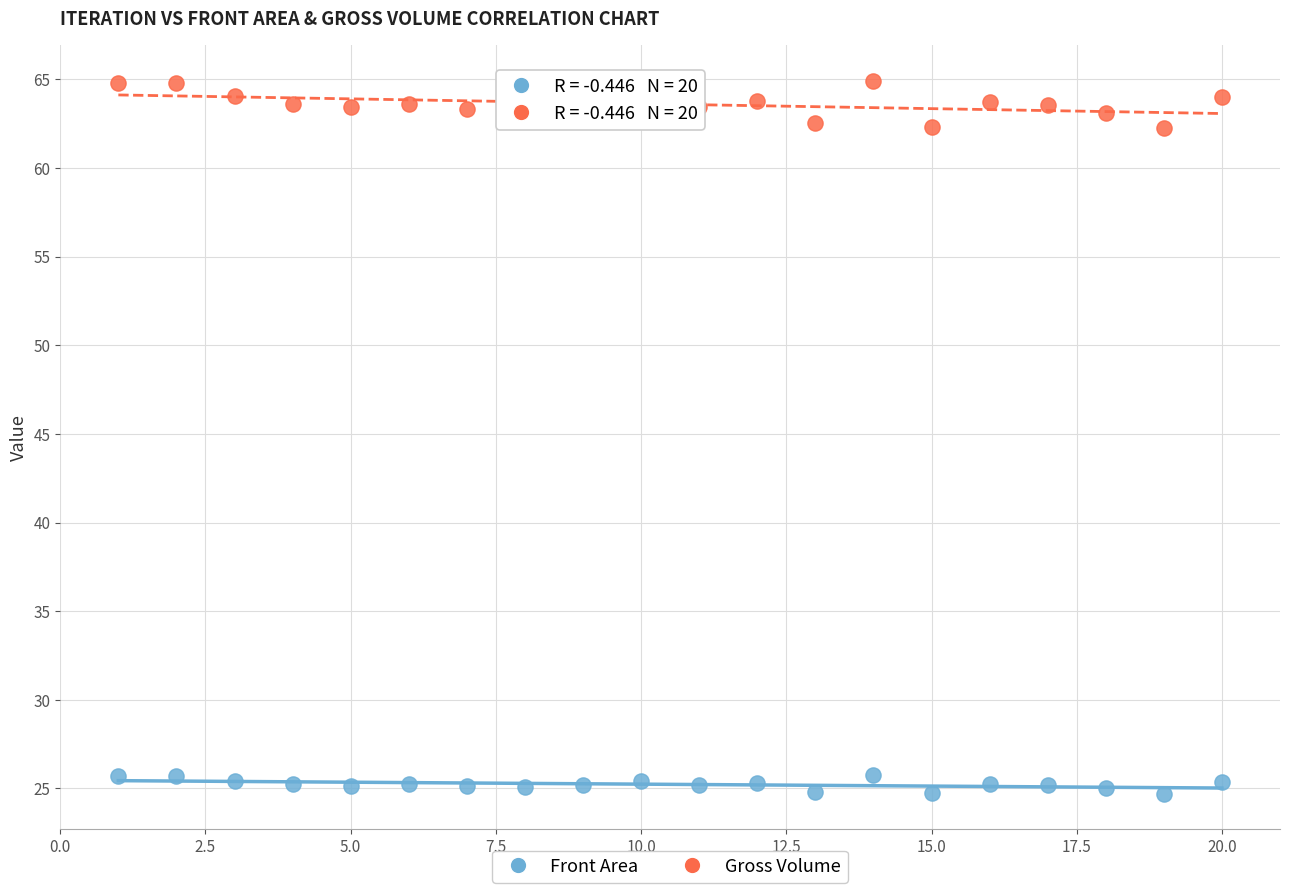

Which series has the widest spread of Y values?

Gross Volume